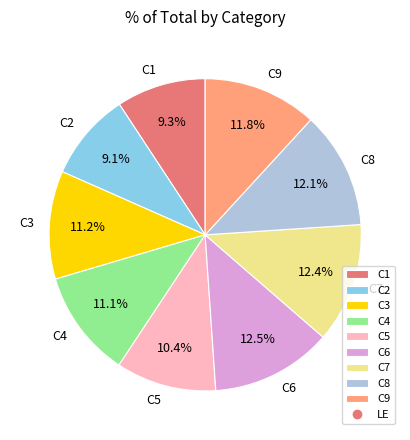

To the nearest percent, what is the average slice percentage?

11%